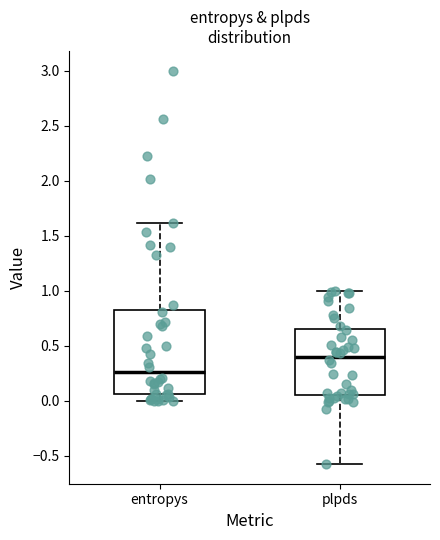

Which box's median line is the highest?

plpds